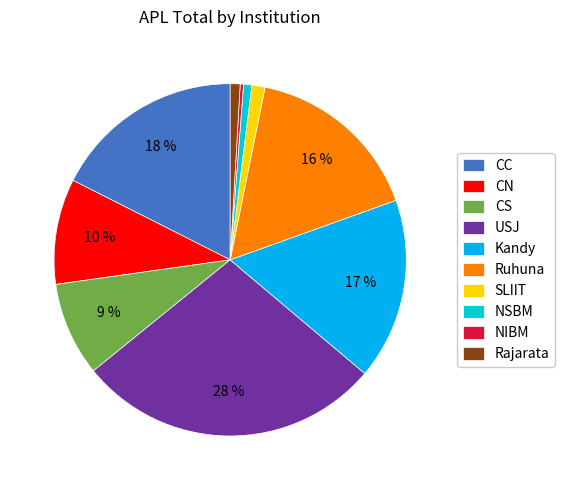

To the nearest percent, what is the average slice percentage?

10%